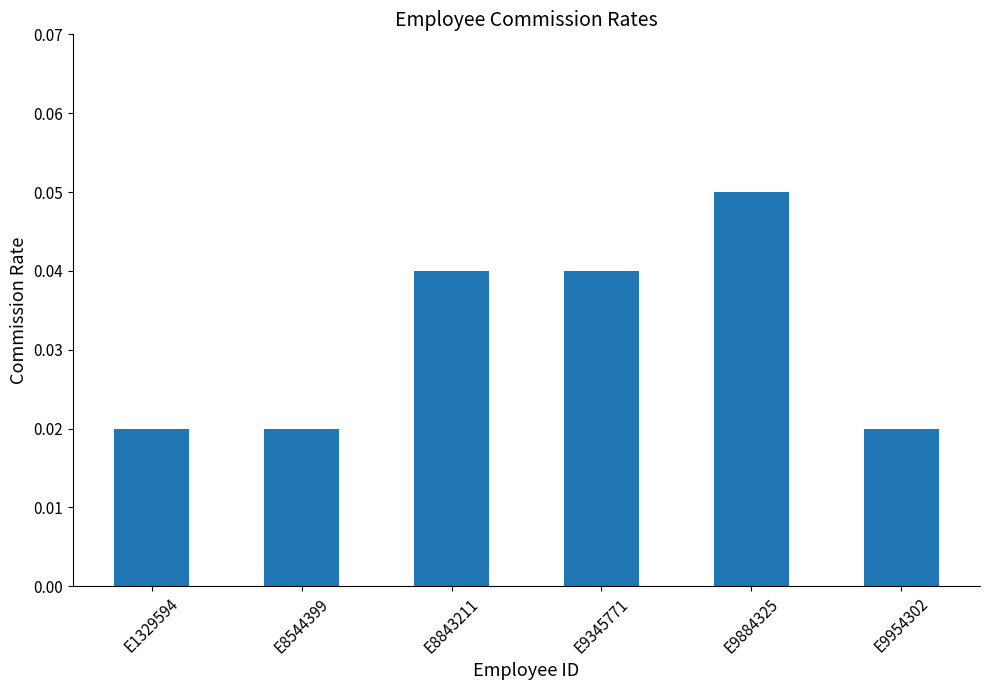

Which has a higher value, E9954302 or E8843211?

E8843211